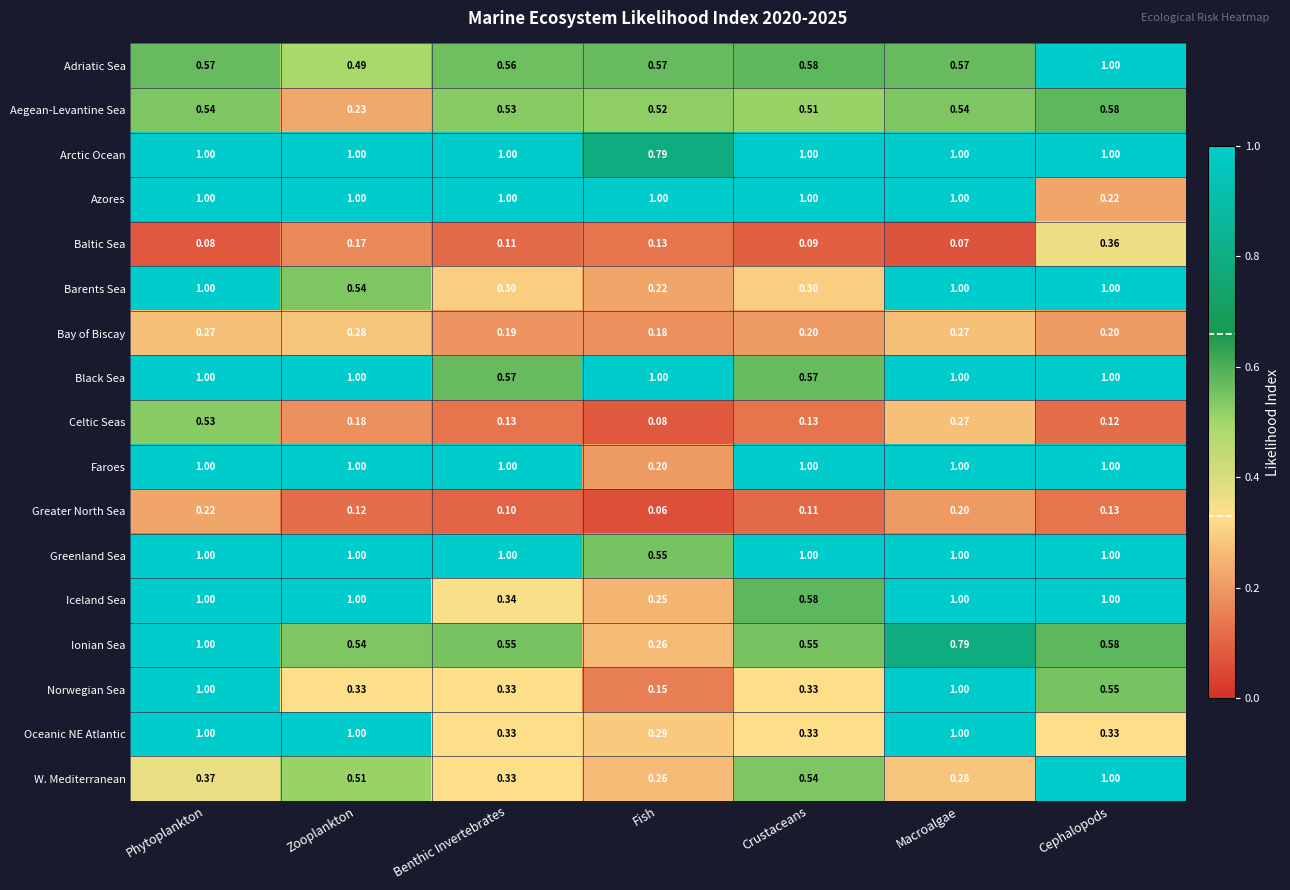

At which label is Norwegian Sea closest to 0?

Fish